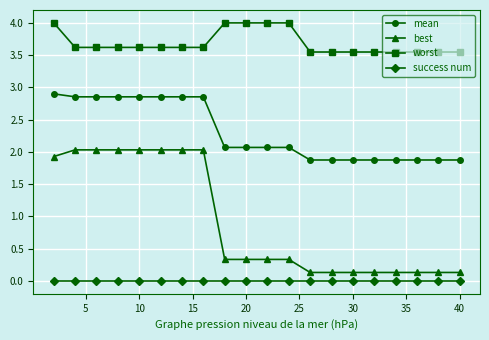

What is the difference between the maximum and minimum values in the best series?

1.9